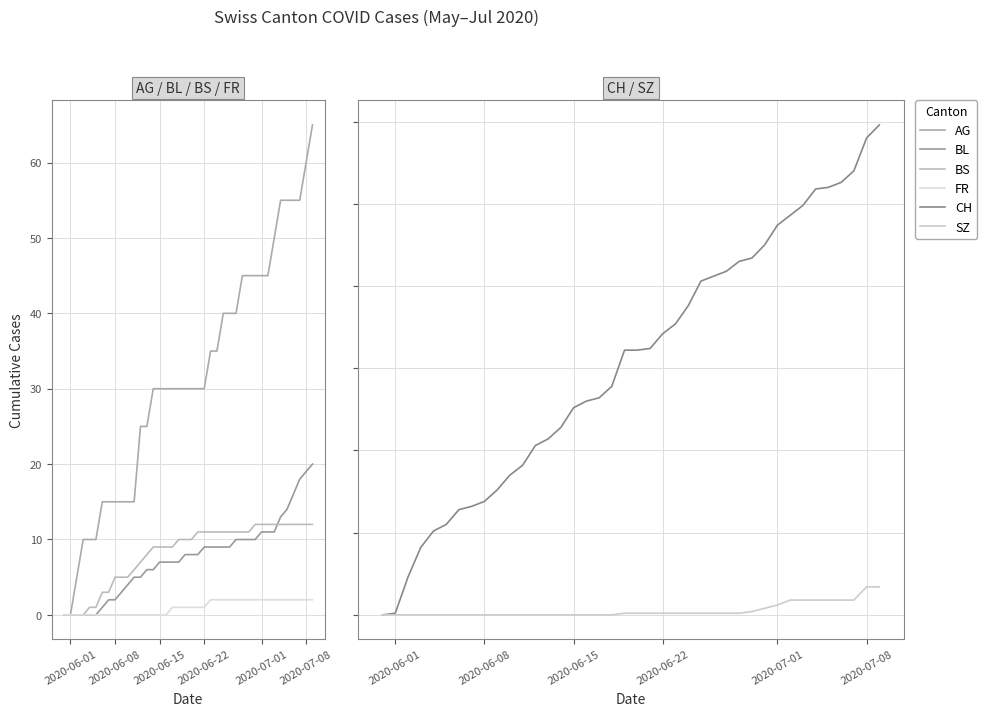

How many values in FR are above zero?

23